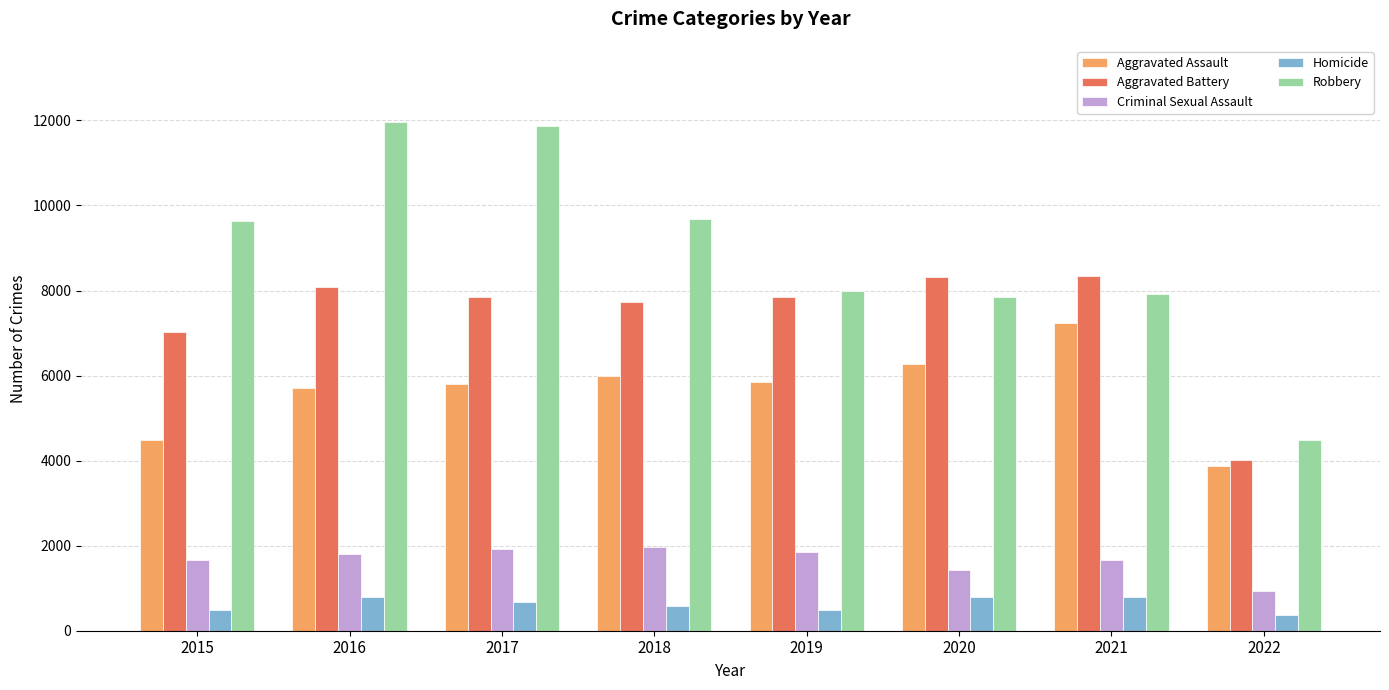

What is the lowest value of the Aggravated Assault series?

3879